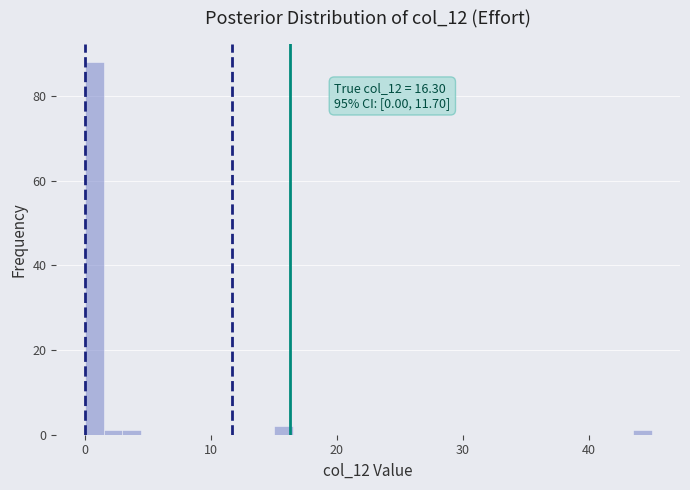

Around what value on the x-axis is the tallest bar? Give the approximate position of its centre, as read against the axis.

1